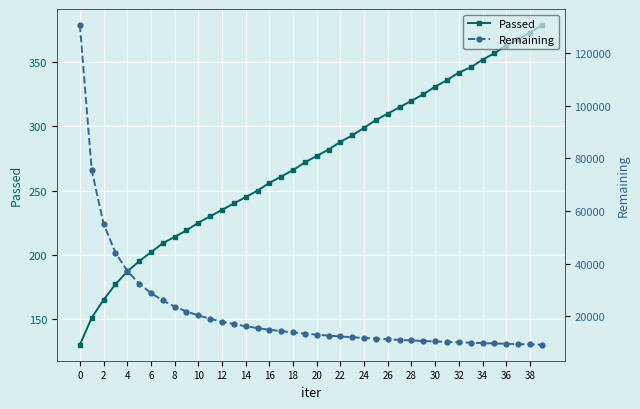

True or false: Passed and Remaining cross at least once.

False